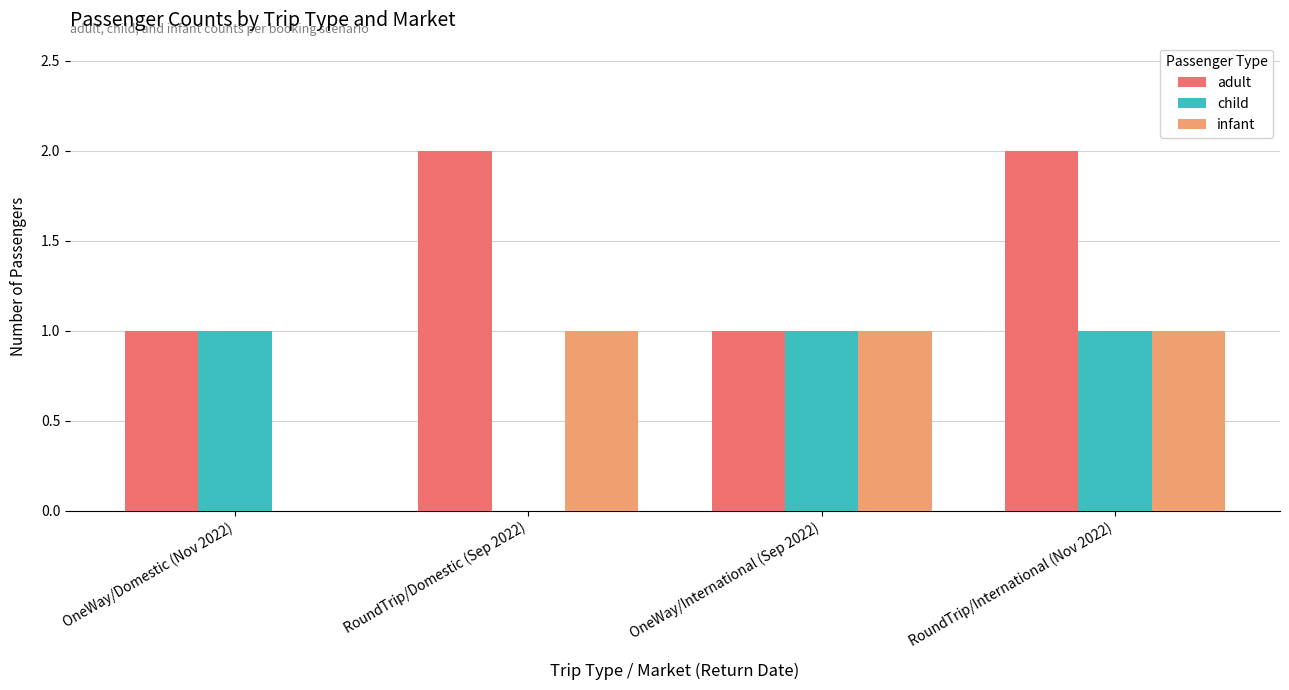

Between OneWay/Domestic (Nov 2022) and OneWay/International (Sep 2022), which series saw the biggest shift?

infant